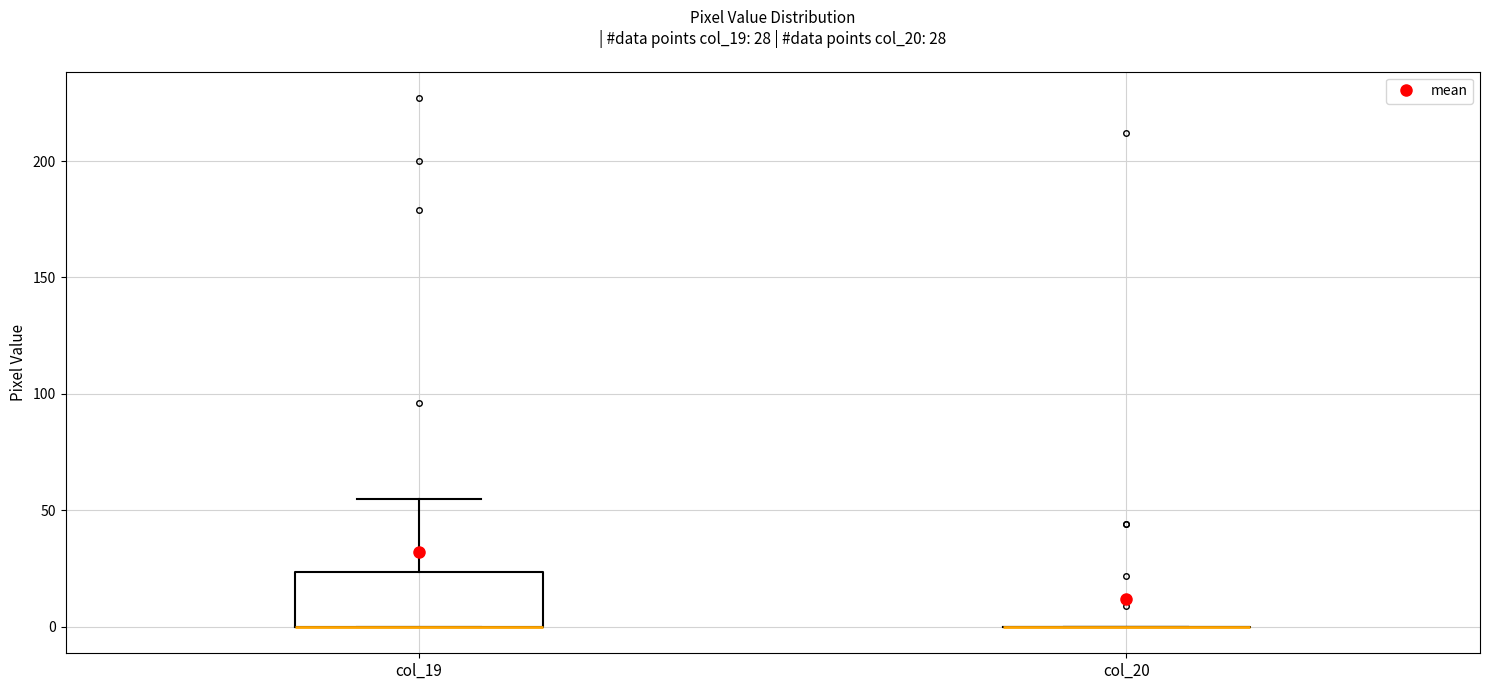

Comparing the boxes themselves (not the whiskers), which one is the tallest?

col_19